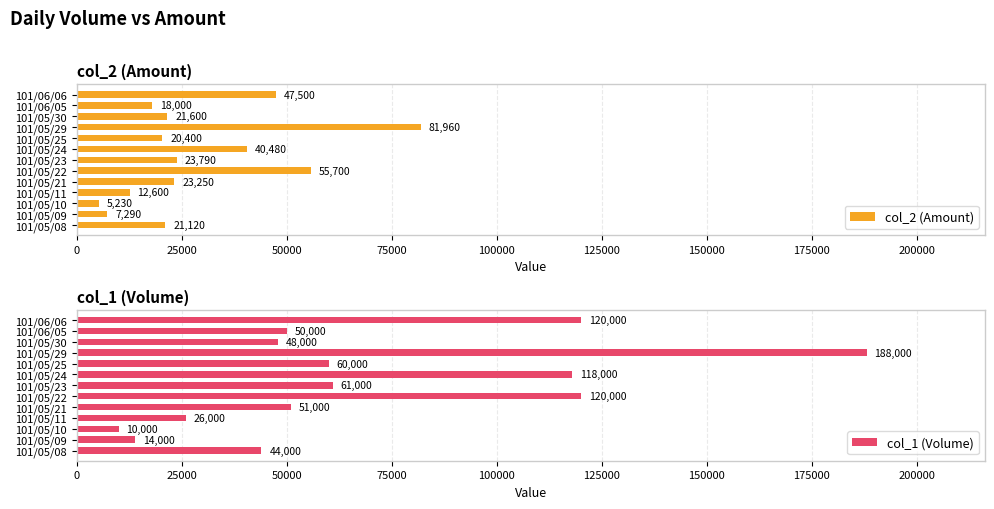

What is the value of the col_2 (Amount) bar at the 1st from the left?

21120